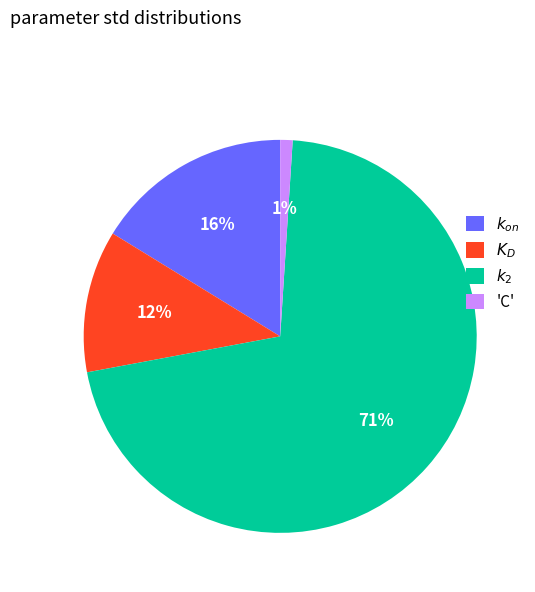

The $k_{on}$ slice represents 6% of the pie. True or false?

False